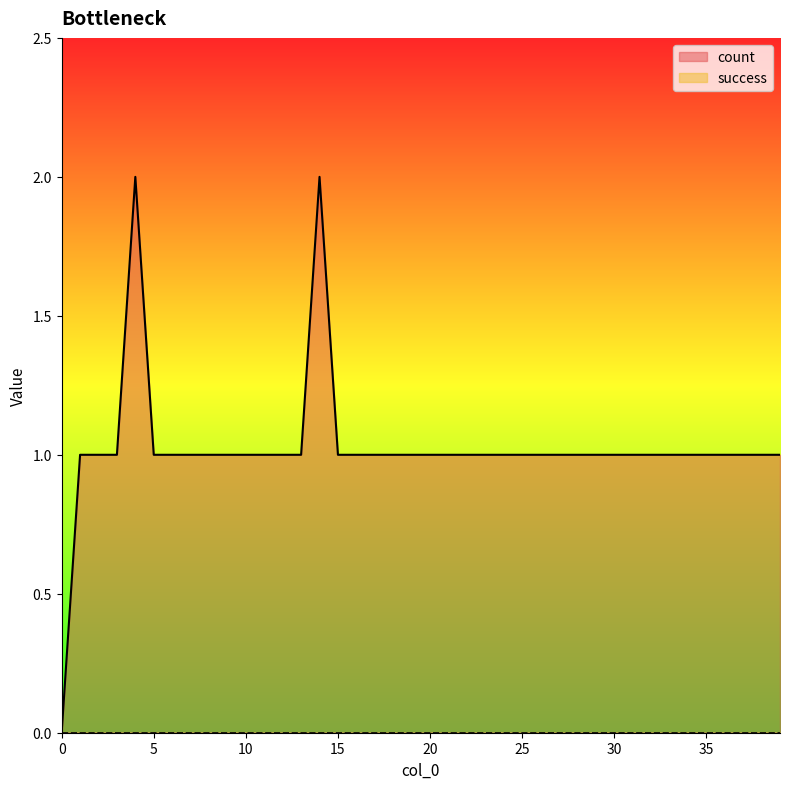

Where is the first local maximum?

4